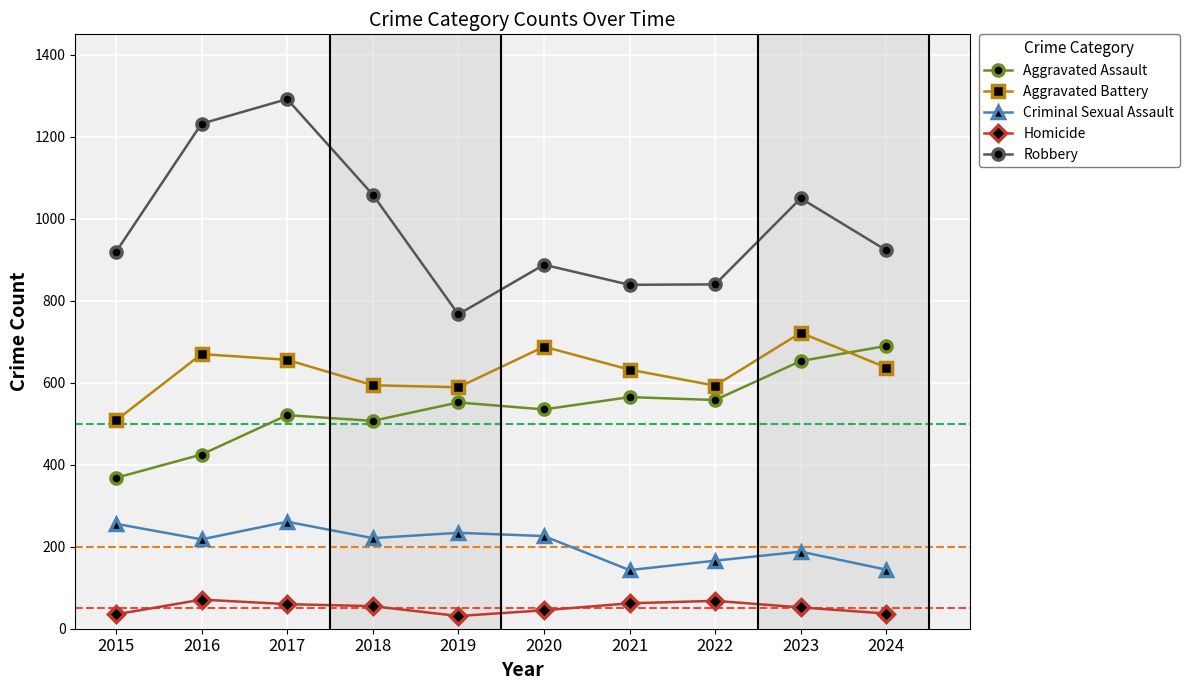

Read the Homicide value at 2016.

71